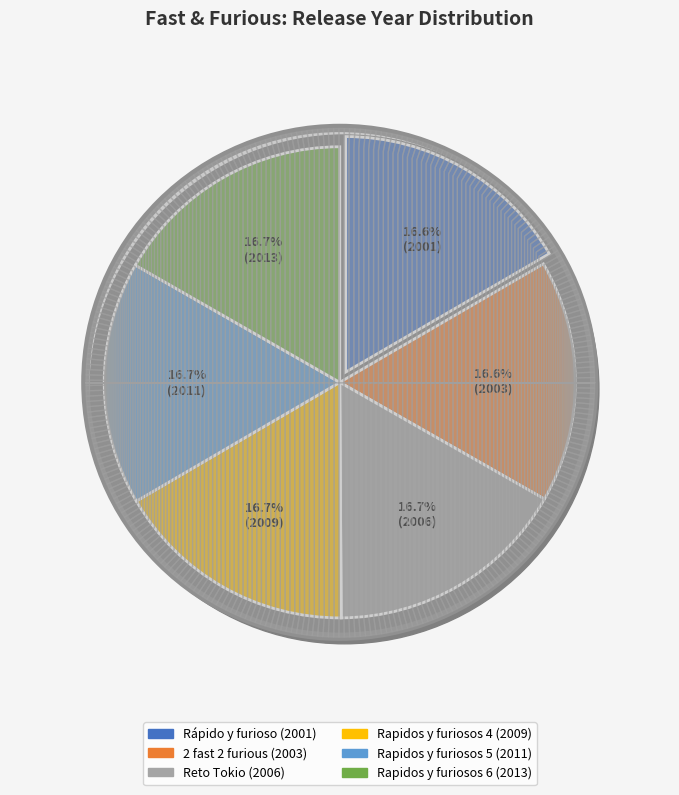

Which slice is the largest?

Rapidos y furiosos 6